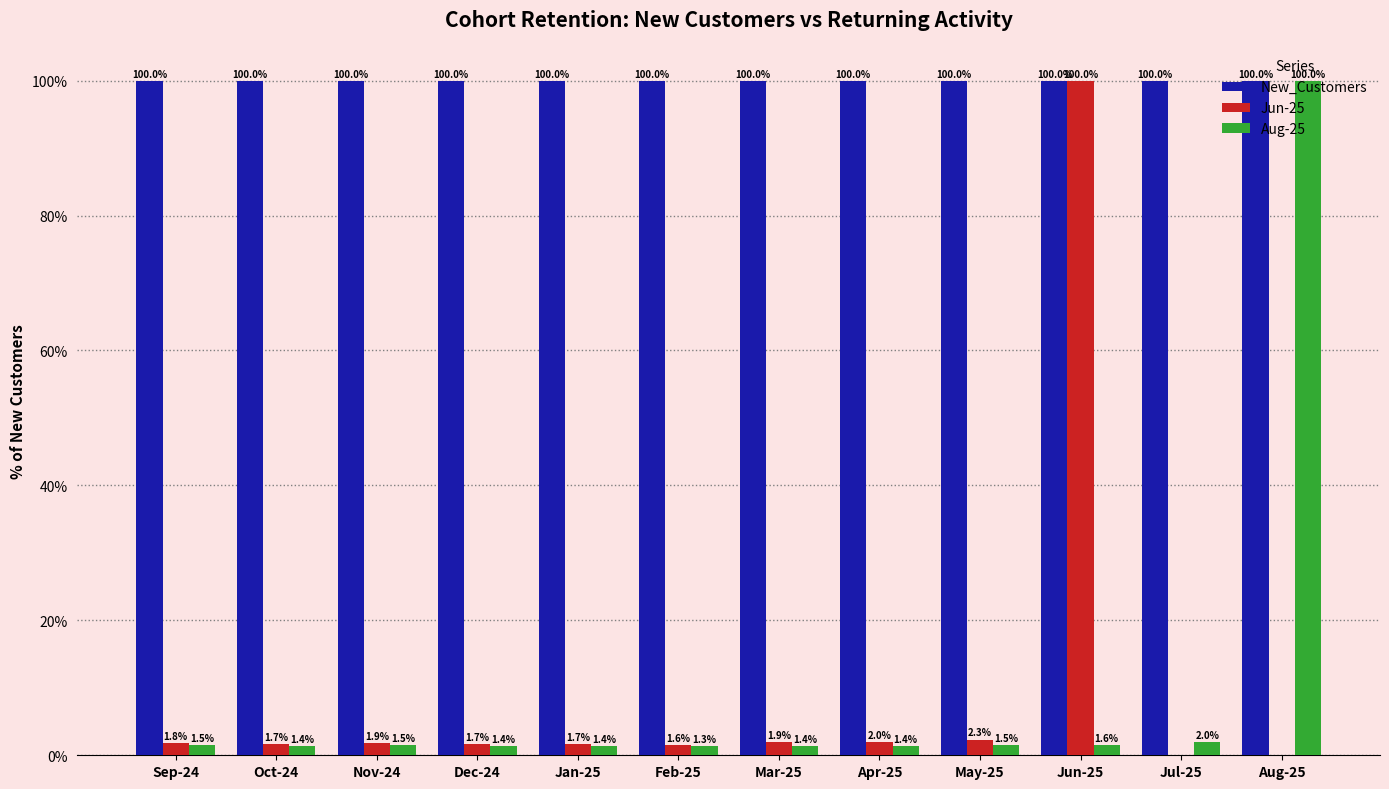

What is the sum of all Aug-25 values?

116.4